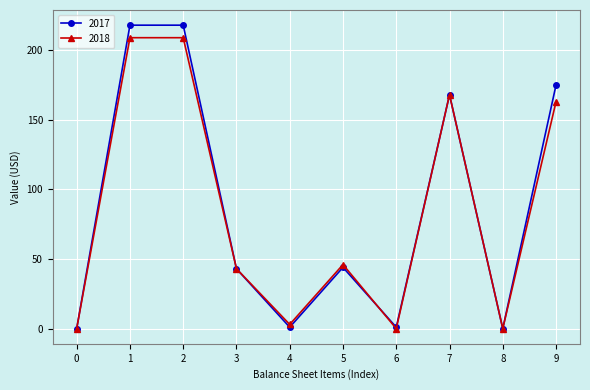

Where is the first local minimum for 2018?

4